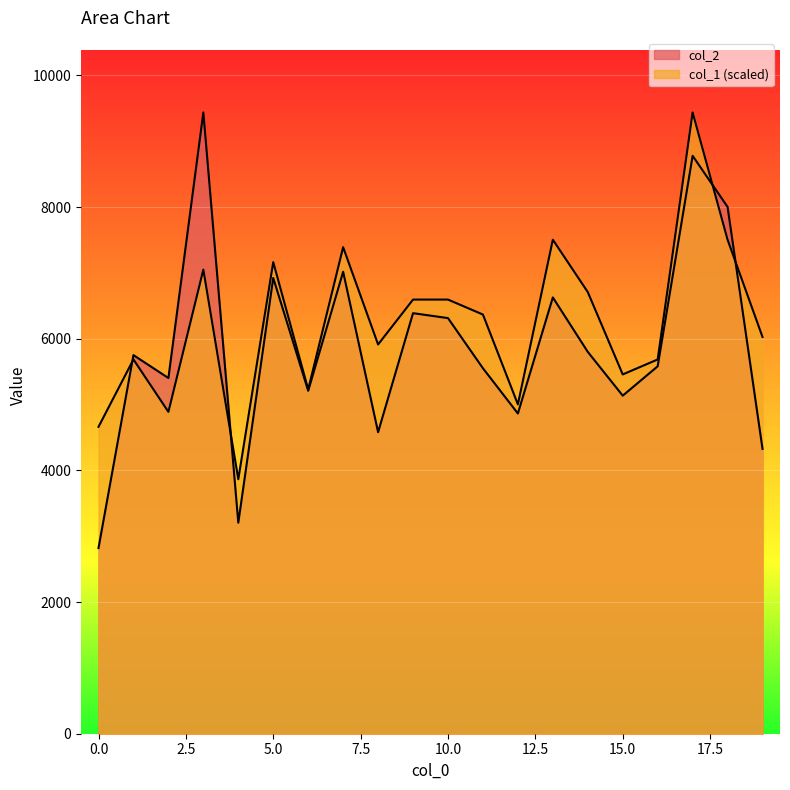

At which category is the sum across all series the highest?

17